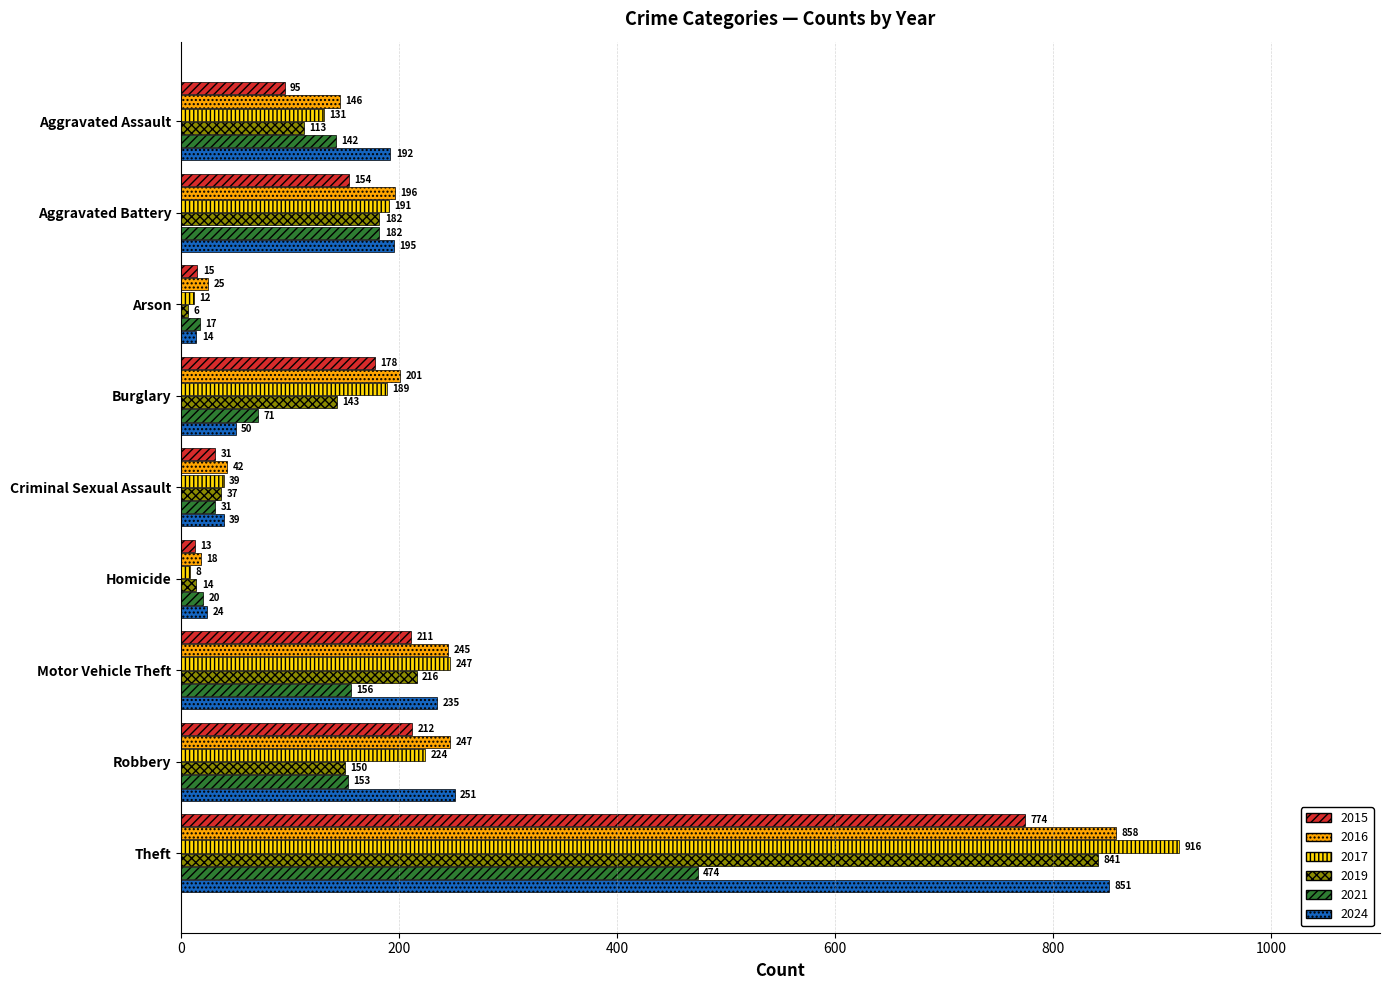

What is the difference between the highest and lowest values at Burglary?

151